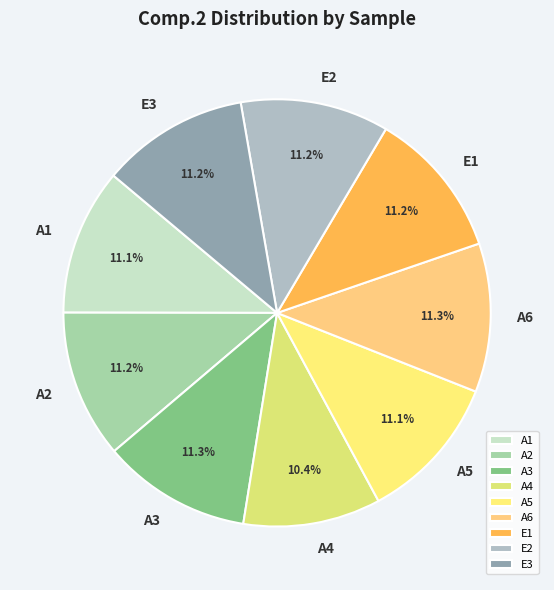

Does E3 account for over 50% of the chart?

No